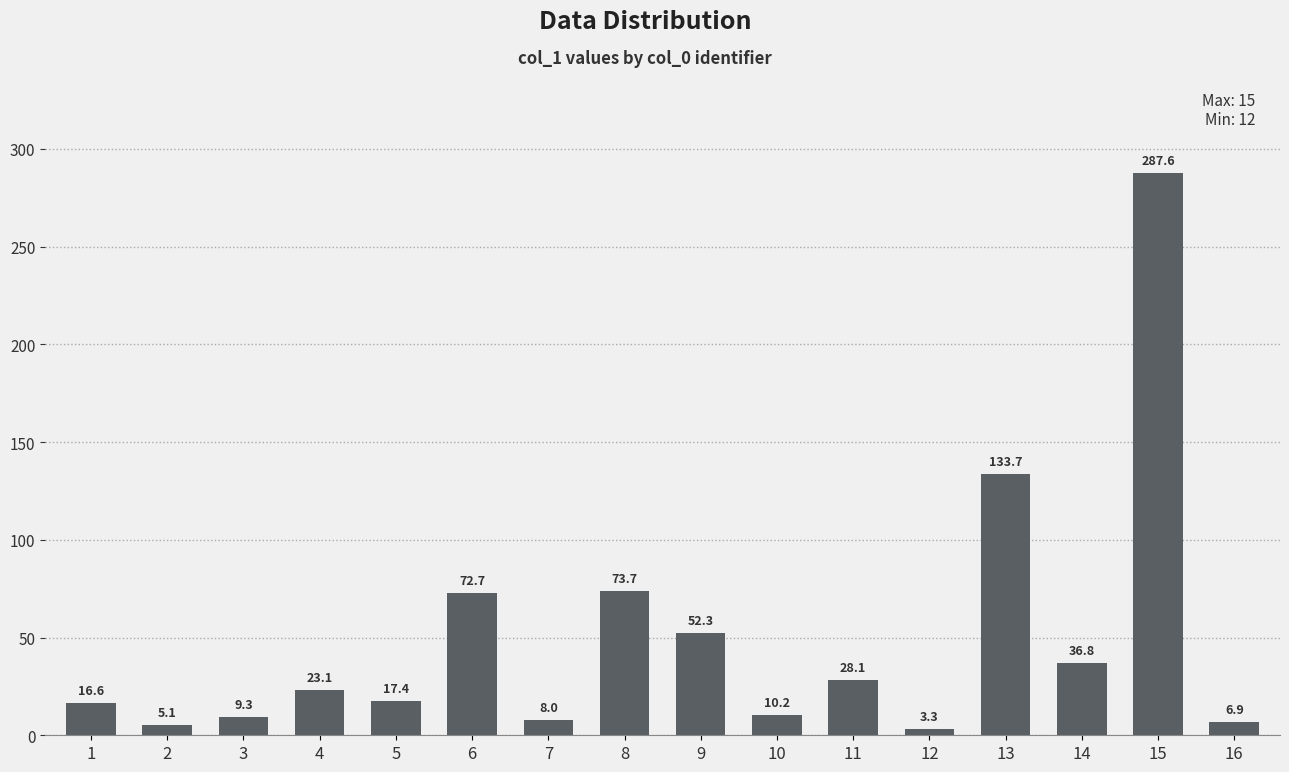

What is the maximum value shown in the chart?

287.6